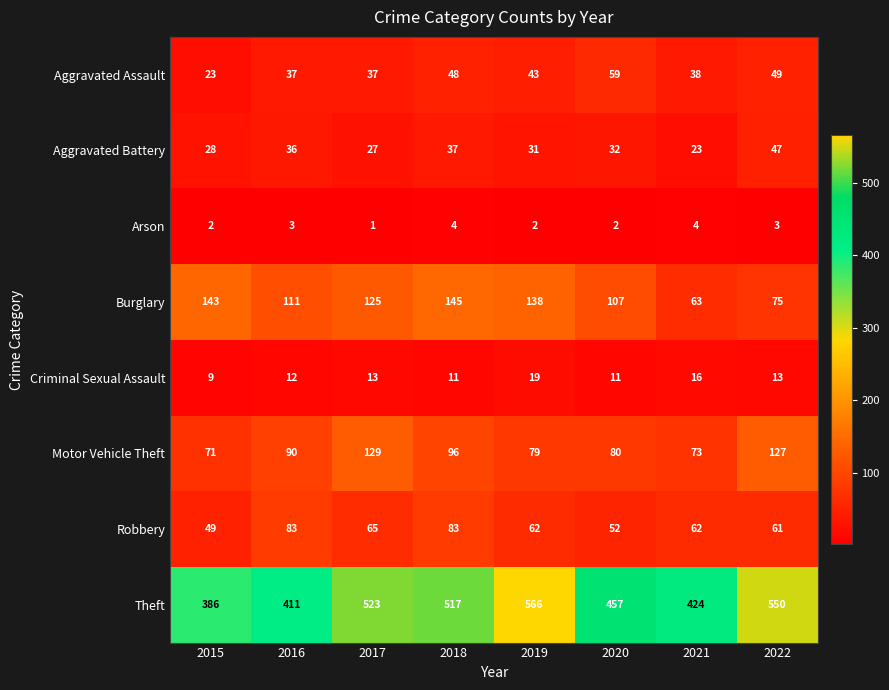

List the series in order of their peak value, highest first.

Theft, Burglary, Motor Vehicle Theft, Robbery, Aggravated Assault, Aggravated Battery, Criminal Sexual Assault, Arson